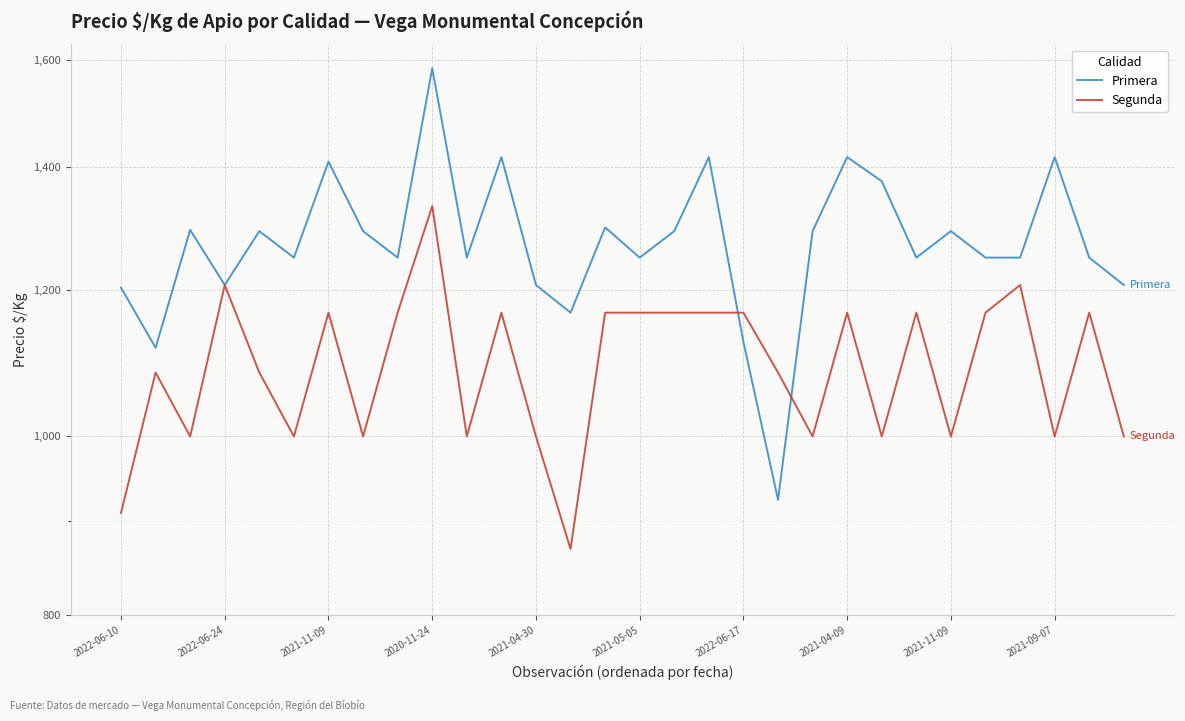

At how many categories does at least one series exceed 1217?

22